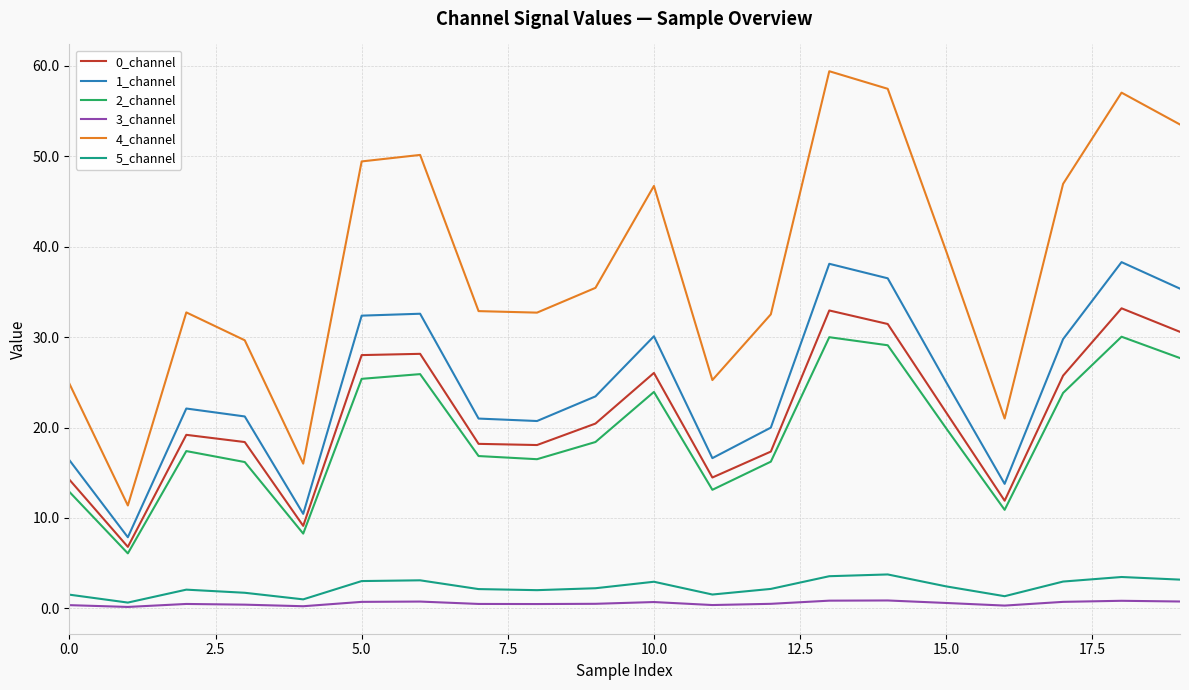

What is the highest value of the 2_channel series?

30.0